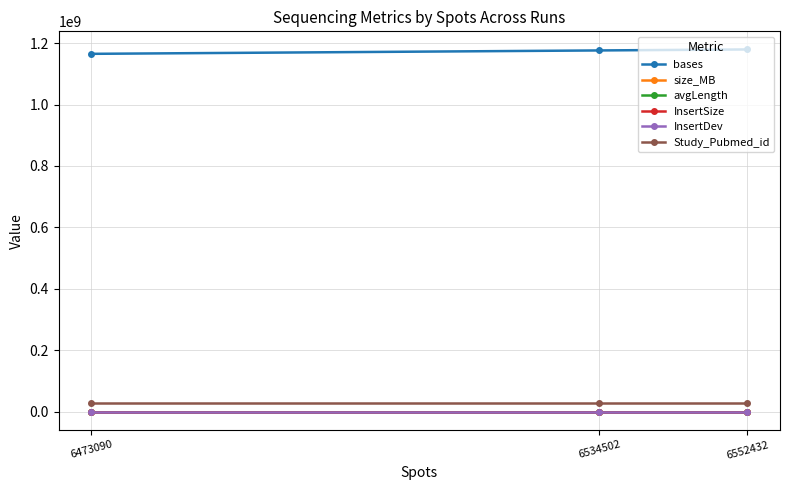

Rank the series by their maximum value, from lowest to highest.

InsertSize, InsertDev, avgLength, size_MB, Study_Pubmed_id, bases